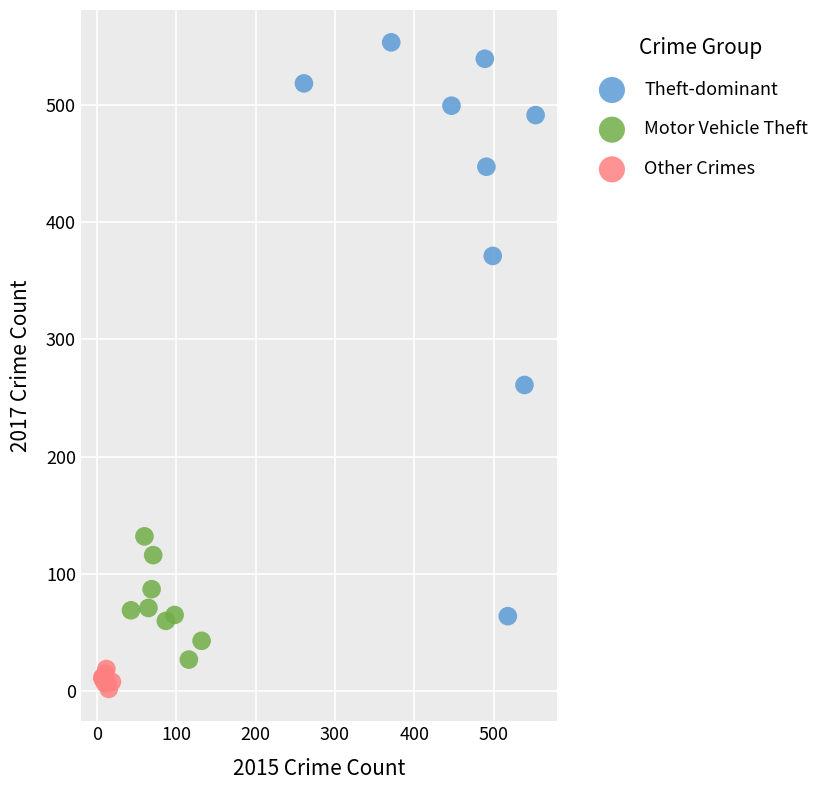

Which series contains the highest Y value?

Theft-dominant